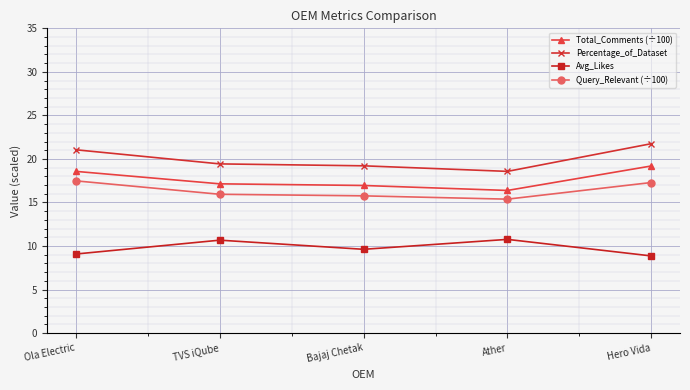

What is the label of the 4th point from the left?

Ather